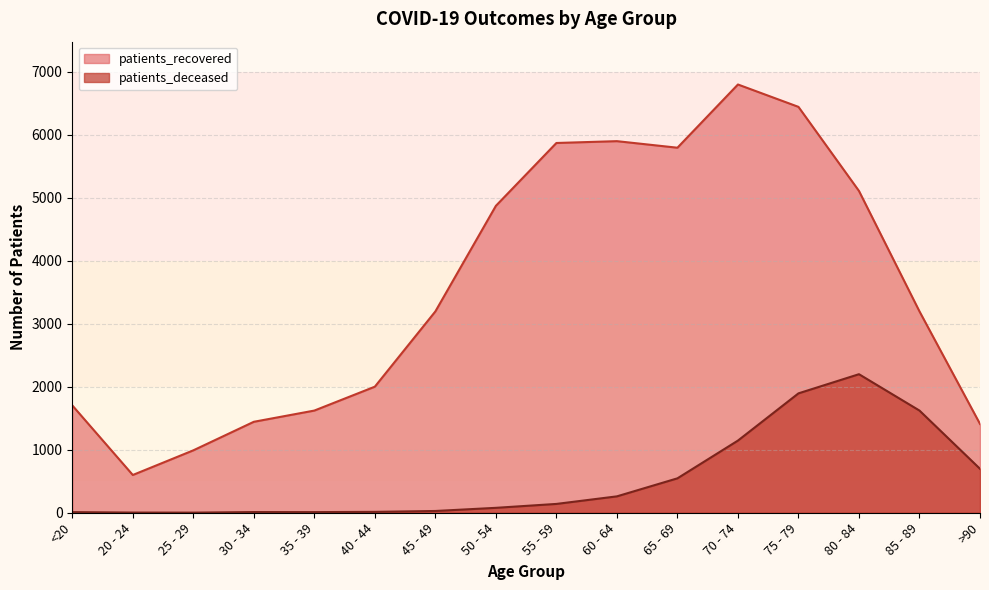

True or false: patients_deceased and patients_recovered intersect in this chart.

False